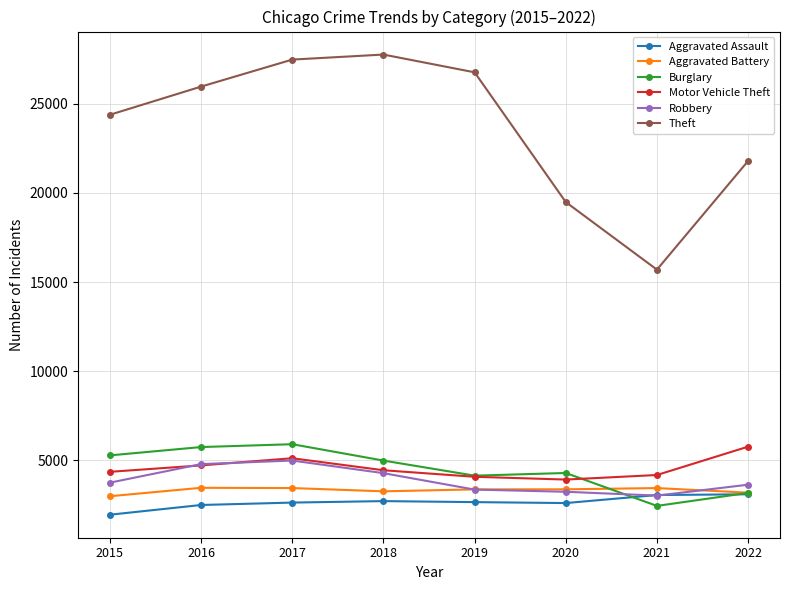

What is the average value of the Robbery series?

3873